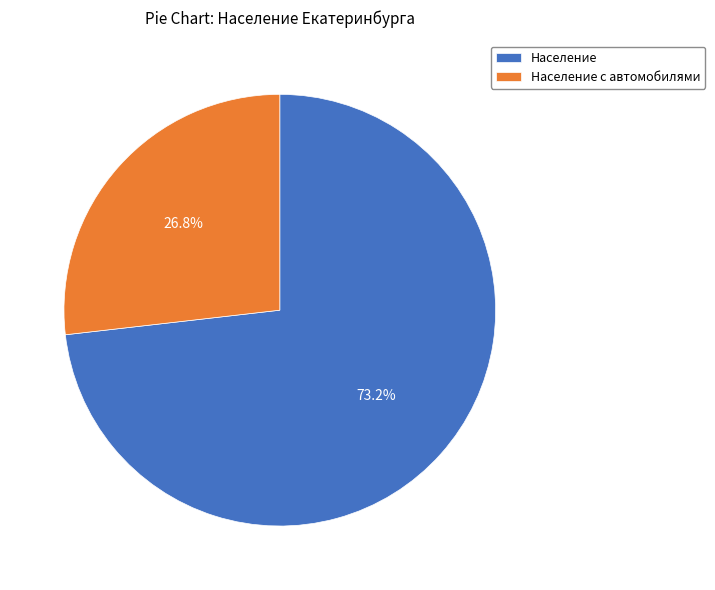

To the nearest percent, what percentage of the pie is Население?

73%